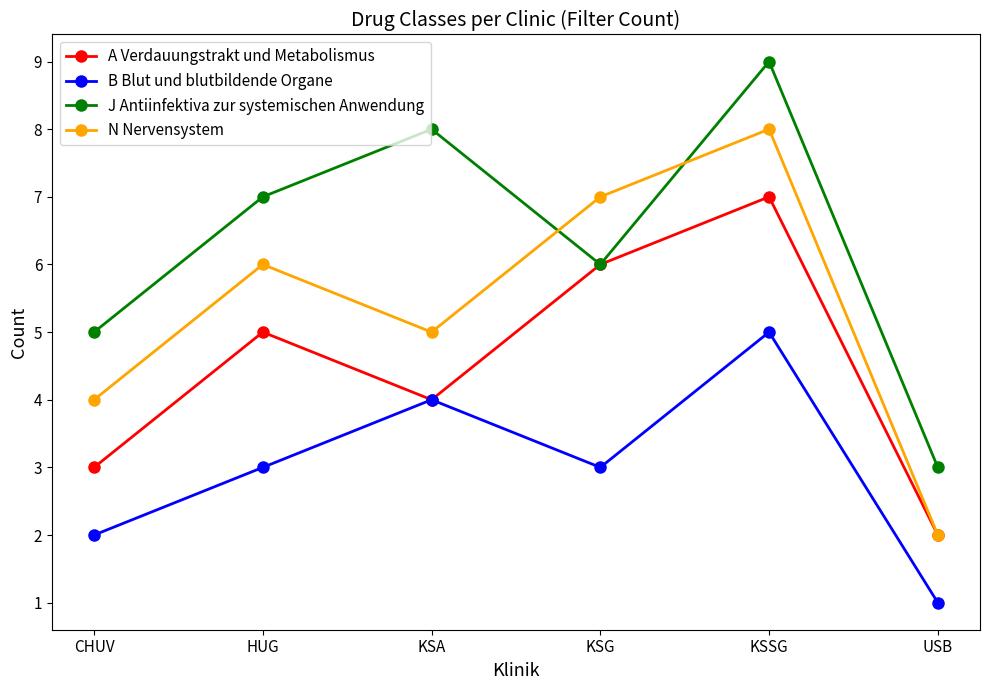

What is the sum of all A Verdauungstrakt und Metabolismus values?

27